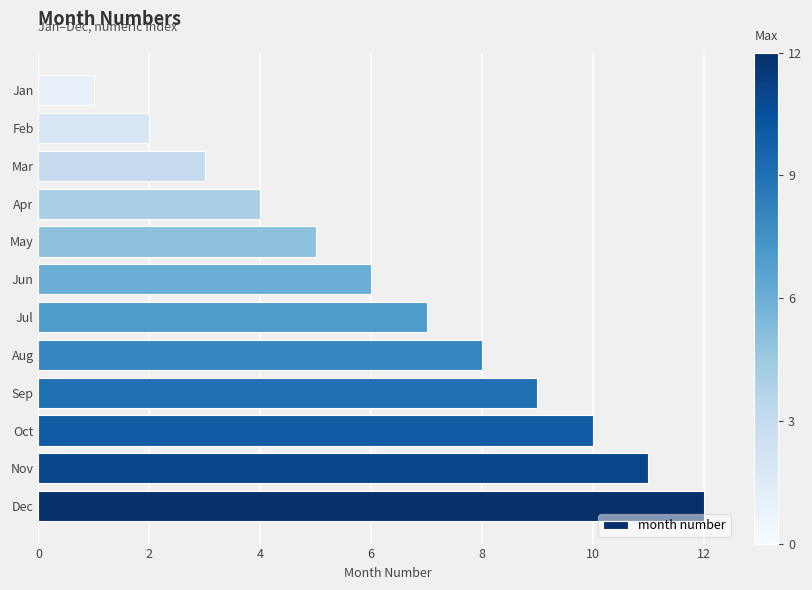

True or false: the data shows 12 at Jul.

False